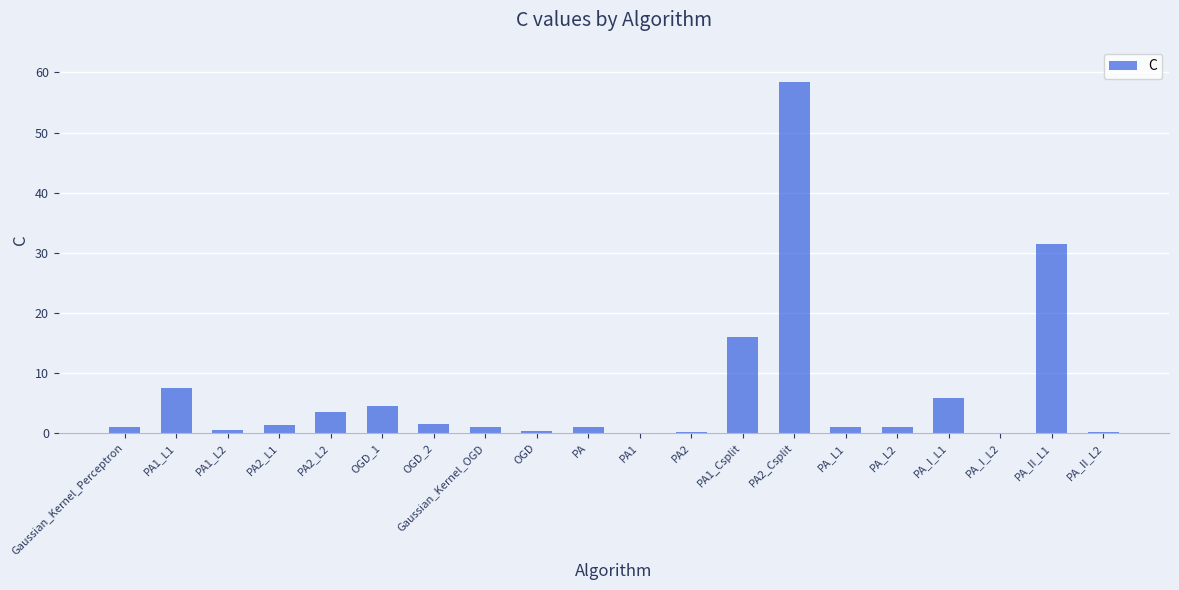

Is it true that the value at PA_I_L1 is 5.8?

True